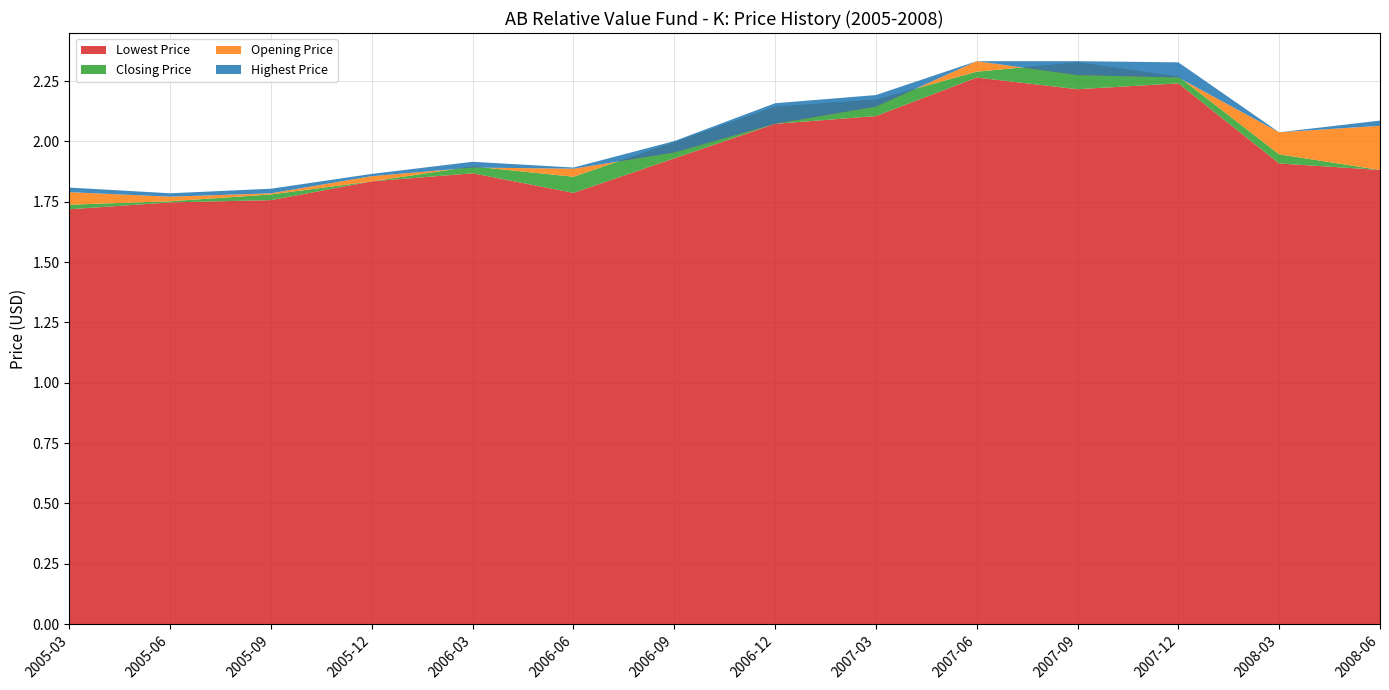

Reading right to left, what are all the values shown in this chart?

Highest Price: 2.1	2.0	2.3	2.3	2.3	2.2	2.2	2.0	1.9	1.9	1.9	1.8	1.8	1.8
Opening Price: 2.1	2.0	2.3	2.3	2.3	2.1	2.1	2.0	1.9	1.9	1.9	1.8	1.8	1.8
Closing Price: 1.9	1.9	2.3	2.3	2.3	2.2	2.1	2.0	1.9	1.9	1.8	1.8	1.8	1.7
Lowest Price: 1.9	1.9	2.2	2.2	2.3	2.1	2.1	1.9	1.8	1.9	1.8	1.8	1.7	1.7